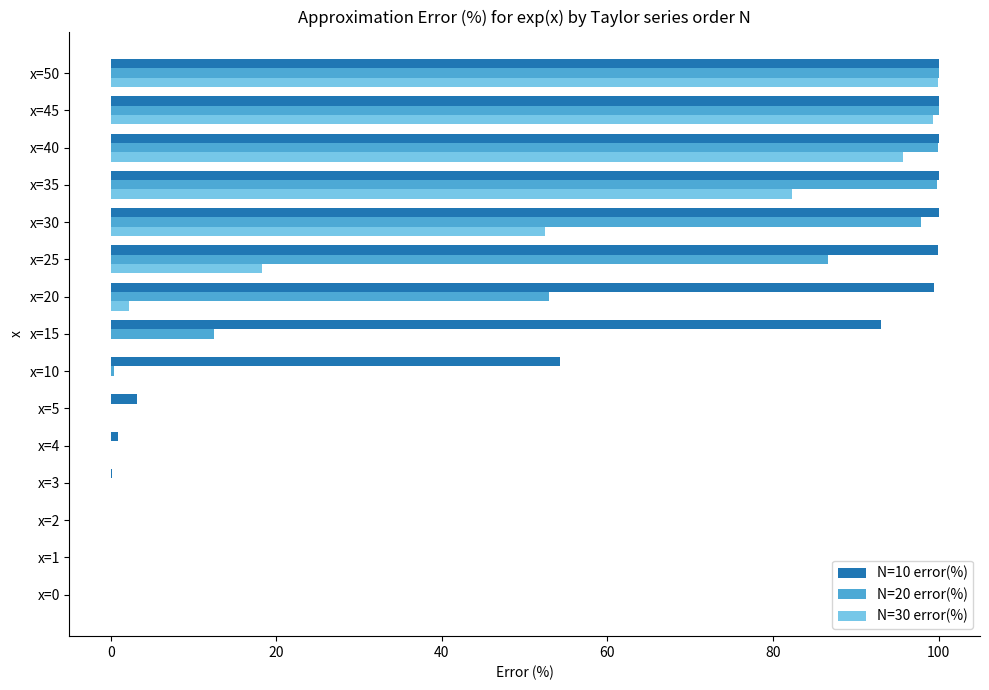

At which label is N=20 error(%) closest to 49?

x=20